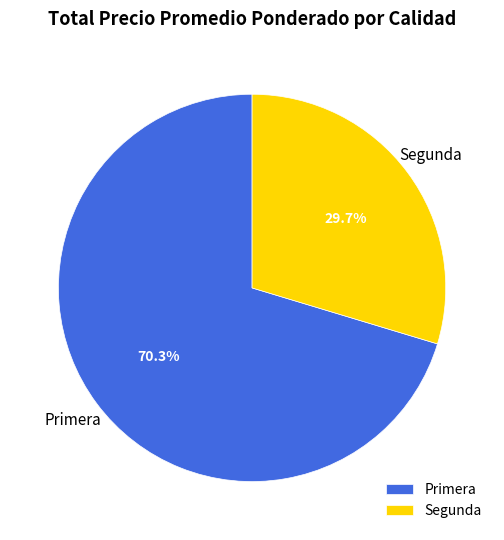

True or false: Primera accounts for 14% of the total.

False